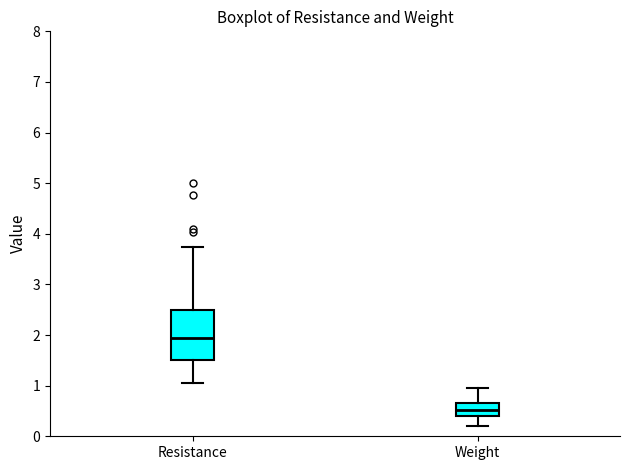

Which box is the tallest, from its lower edge to its upper edge?

Resistance